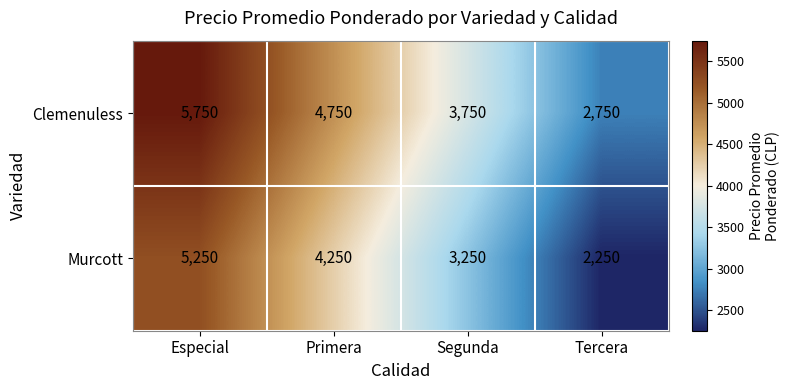

Count the number of categories in the chart.

4